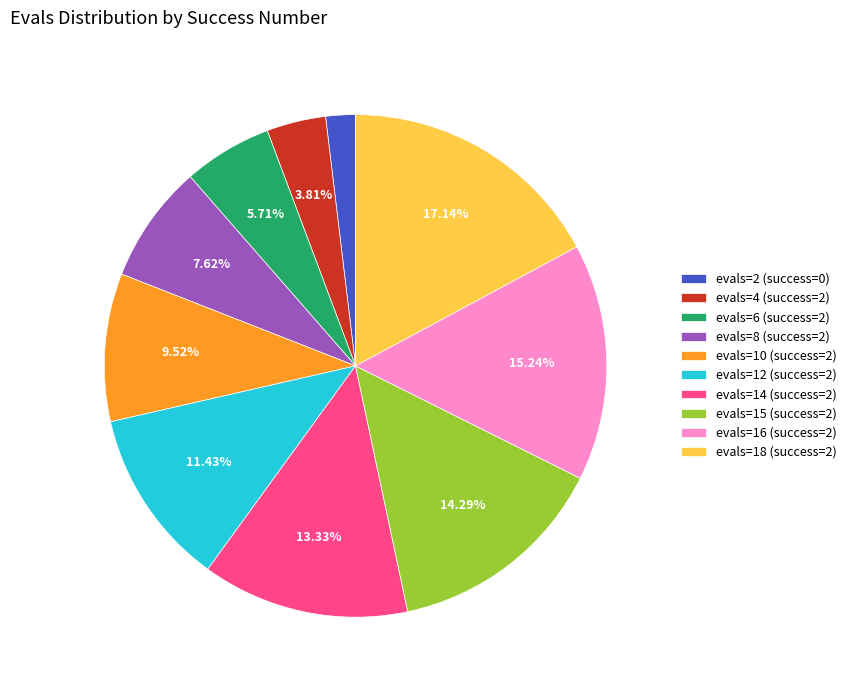

Which category has the biggest portion of the pie?

evals=18 (success=2)